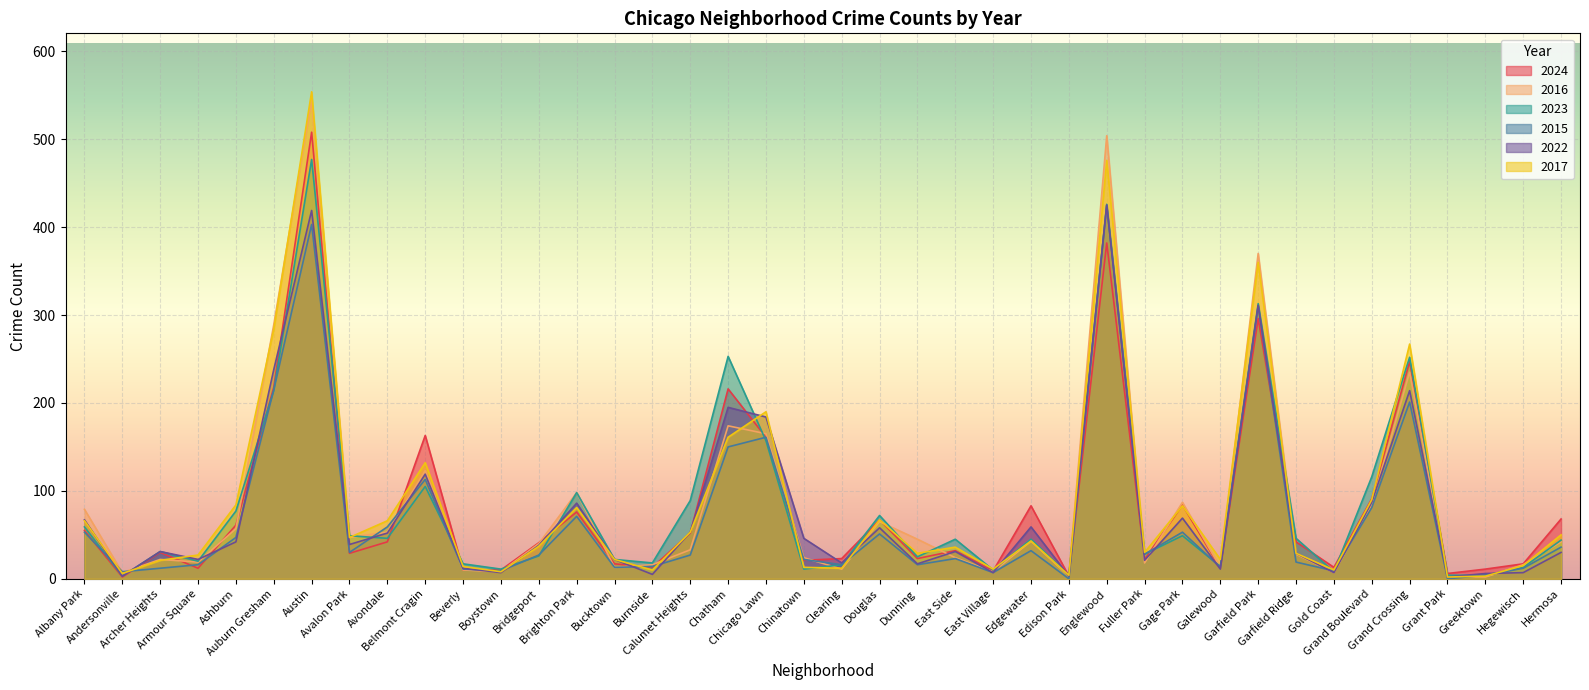

What are all the series names shown in the legend?

2024, 2016, 2023, 2015, 2022, 2017